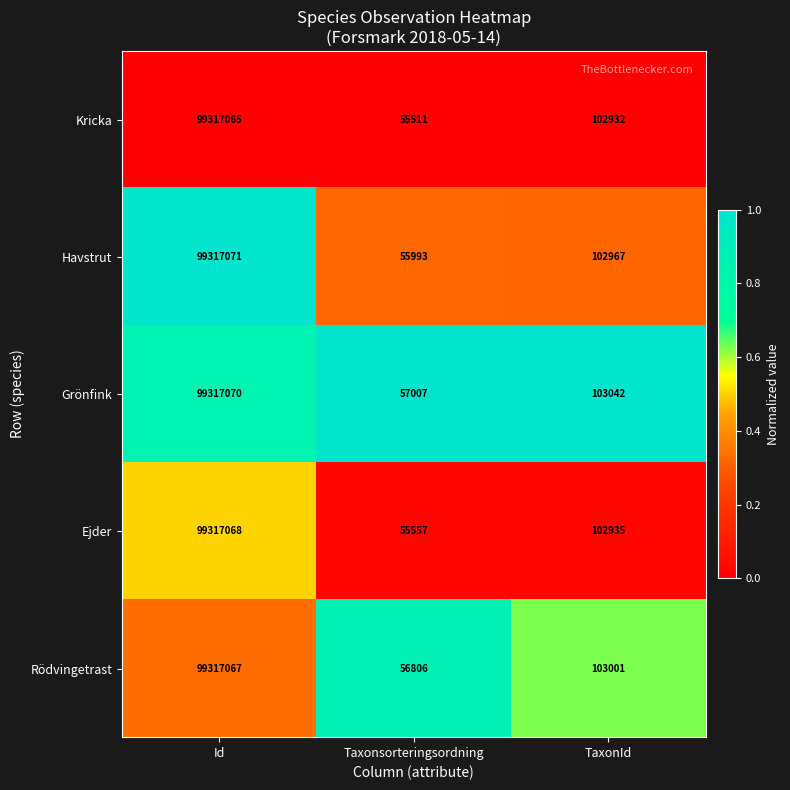

What is the sum of all Ejder values?

99475560